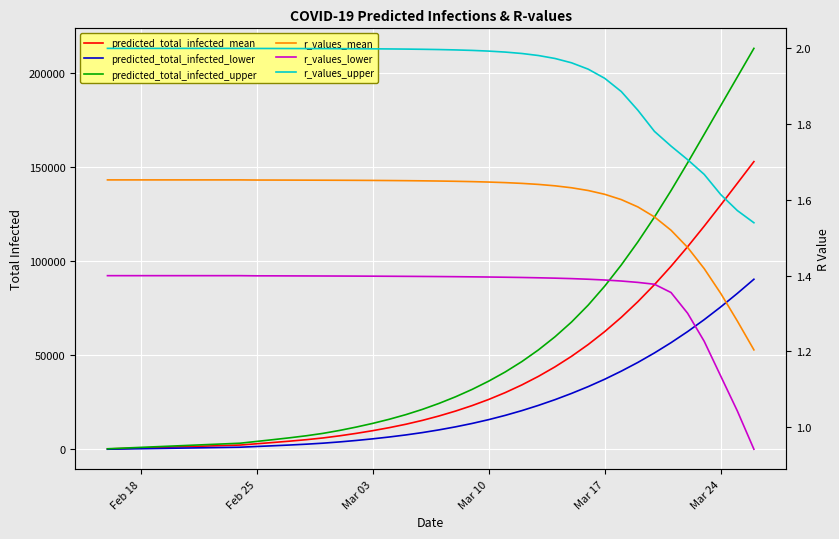

Reading right to left, list all the values displayed in this chart.

predicted_total_infected_mean: 153097.0	141550.0	130044.0	118746.0	107823.0	97426.0	87666.0	78612.0	70288.0	62691.0	55795.0	49562.0	43941.0	38880.0	34330.0	30249.0	26600.0	23339.0	20421.0	17807.0	15472.0	13408.0	11597.0	9989.0	8549.0	7251.0	6121.0	5205.0	4426.0	3713.0	3032.0	2348.0	2087.0	1826.0	1566.0	1305.0	1044.0	783.0	522.0	261.0
predicted_total_infected_lower: 90529.0	83000.0	75821.0	69032.0	62687.0	56796.0	51340.0	46295.0	41659.0	37356.0	33422.0	29819.0	26490.0	23446.0	20660.0	18137.0	15866.0	13838.0	12033.0	10418.0	8979.0	7727.0	6629.0	5653.0	4783.0	4011.0	3343.0	2813.0	2368.0	1966.0	1584.0	1201.0	1068.0	934.0	801.0	667.0	534.0	400.0	267.0	133.0
predicted_total_infected_upper: 213327.0	198102.0	182896.0	167612.0	152441.0	137673.0	123616.0	110405.0	98144.0	86880.0	76756.0	67799.0	59936.0	52955.0	46744.0	41230.0	36341.0	31947.0	28015.0	24490.0	21325.0	18522.0	16059.0	13864.0	11895.0	10115.0	8559.0	7293.0	6213.0	5222.0	4274.0	3321.0	2952.0	2583.0	2214.0	1845.0	1476.0	1107.0	738.0	369.0
r_values_mean: 1.2	1.3	1.4	1.4	1.5	1.5	1.6	1.6	1.6	1.6	1.6	1.6	1.6	1.6	1.6	1.6	1.6	1.6	1.6	1.6	1.7	1.7	1.7	1.7	1.7	1.7	1.7	1.7	1.7	1.7	1.7	1.7	1.7	1.7	1.7	1.7	1.7	1.7	1.7	1.7
r_values_lower: 0.9	1.0	1.1	1.2	1.3	1.4	1.4	1.4	1.4	1.4	1.4	1.4	1.4	1.4	1.4	1.4	1.4	1.4	1.4	1.4	1.4	1.4	1.4	1.4	1.4	1.4	1.4	1.4	1.4	1.4	1.4	1.4	1.4	1.4	1.4	1.4	1.4	1.4	1.4	1.4
r_values_upper: 1.5	1.6	1.6	1.7	1.7	1.7	1.8	1.8	1.9	1.9	1.9	2.0	2.0	2.0	2.0	2.0	2.0	2.0	2.0	2.0	2.0	2.0	2.0	2.0	2.0	2.0	2.0	2.0	2.0	2.0	2.0	2.0	2.0	2.0	2.0	2.0	2.0	2.0	2.0	2.0